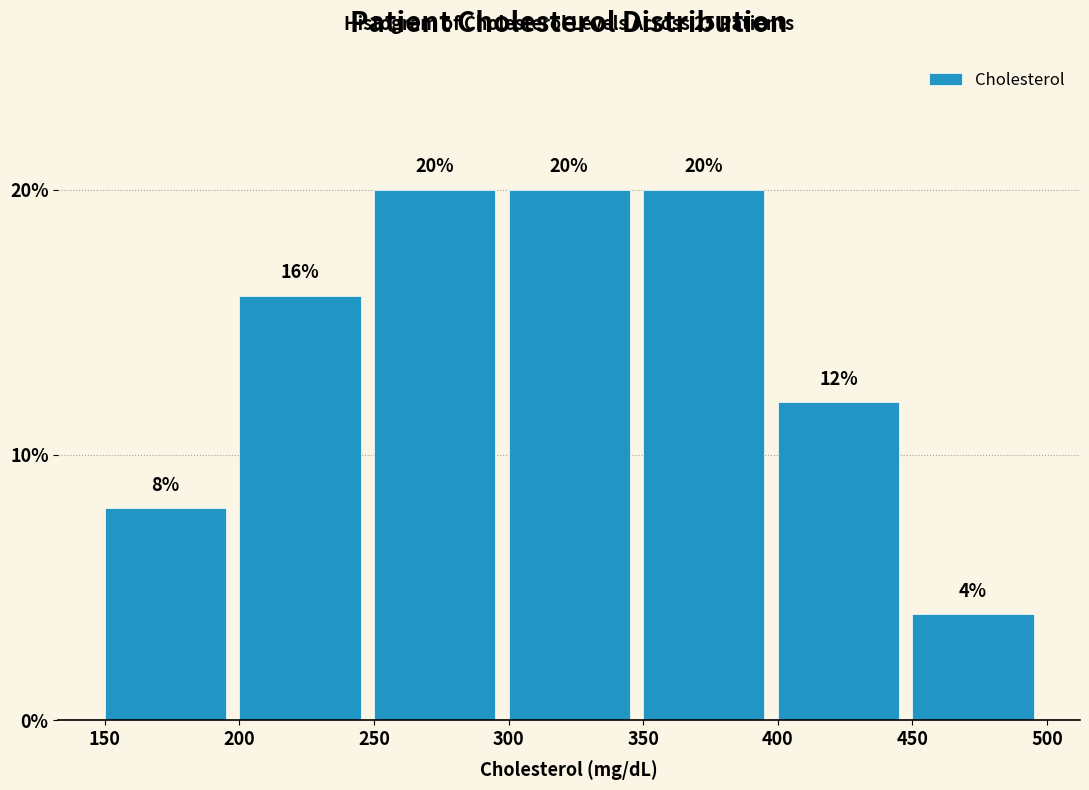

How tall is the bar that spans 300 to 350 on the x-axis?

20